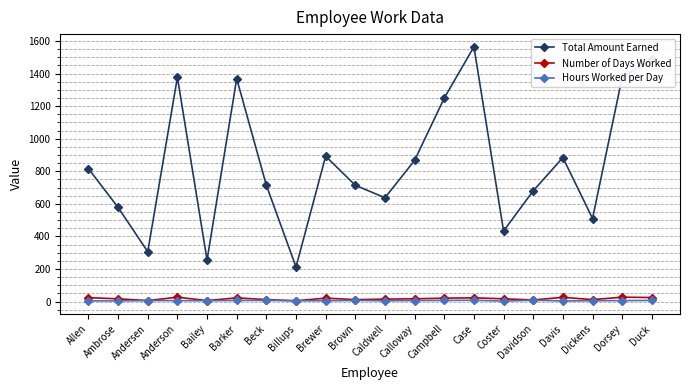

The Total Amount Earned series shows 680.0 at Davidson. True or false?

True